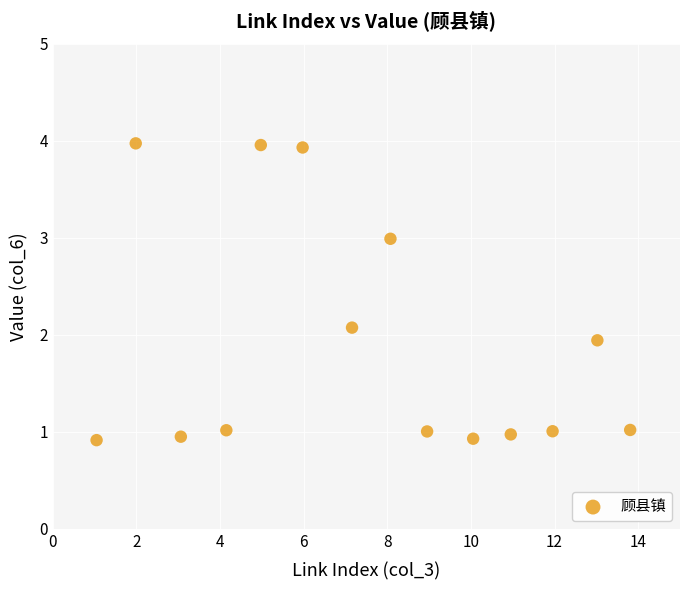

What is the range of X values (max minus min)?

12.8